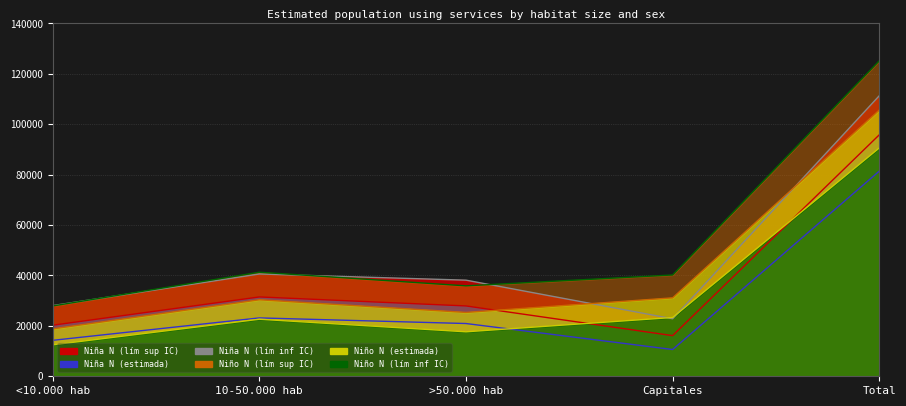

How many interior local peaks does the Niño N (lím inf IC) series have?

1